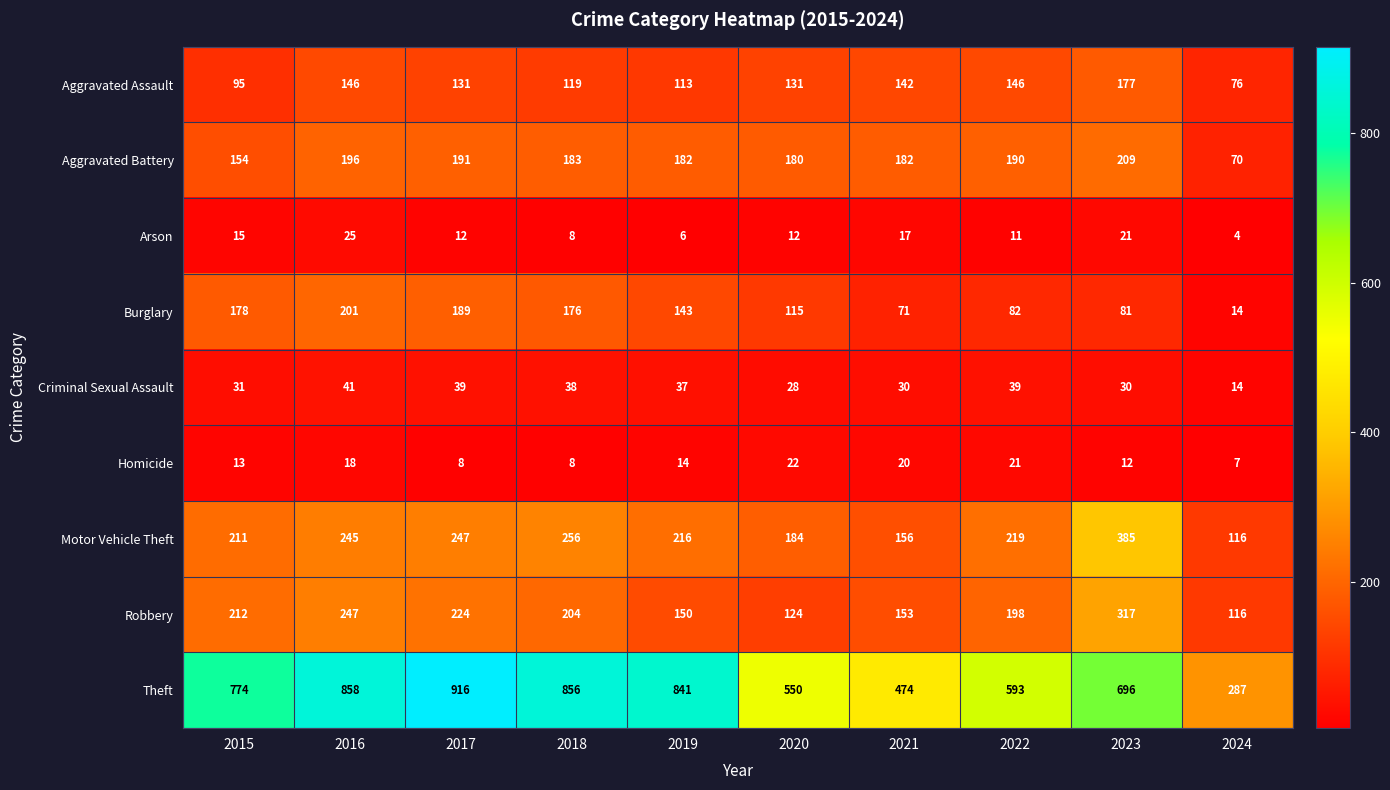

At 2016, list the series in order from smallest to largest.

Homicide, Arson, Criminal Sexual Assault, Aggravated Assault, Aggravated Battery, Burglary, Motor Vehicle Theft, Robbery, Theft